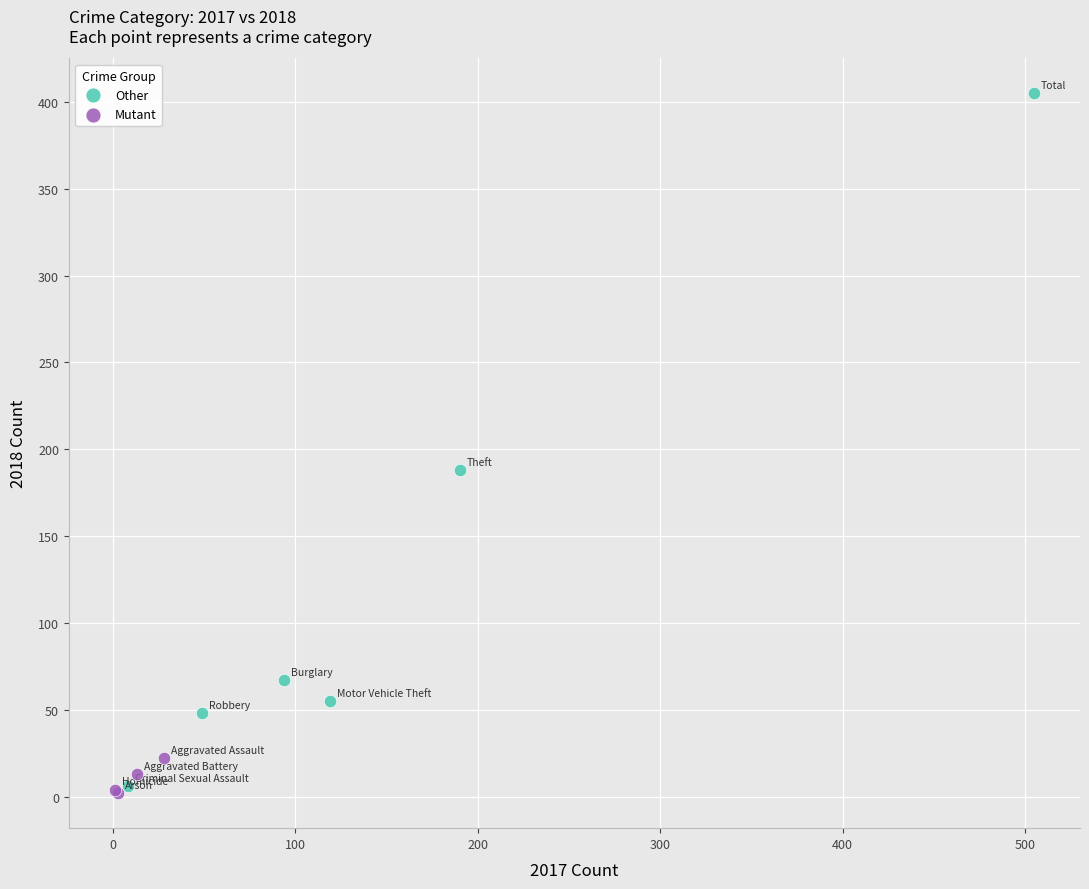

Which series has the widest spread of Y values?

Other